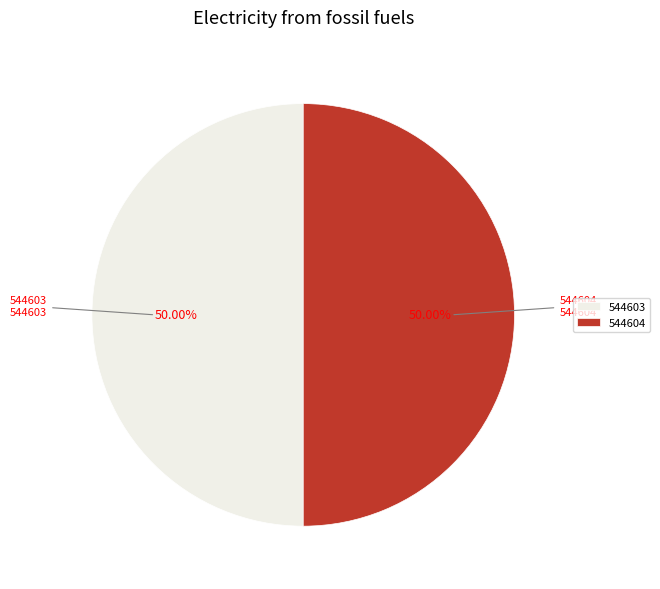

How many segments does this pie chart have?

2